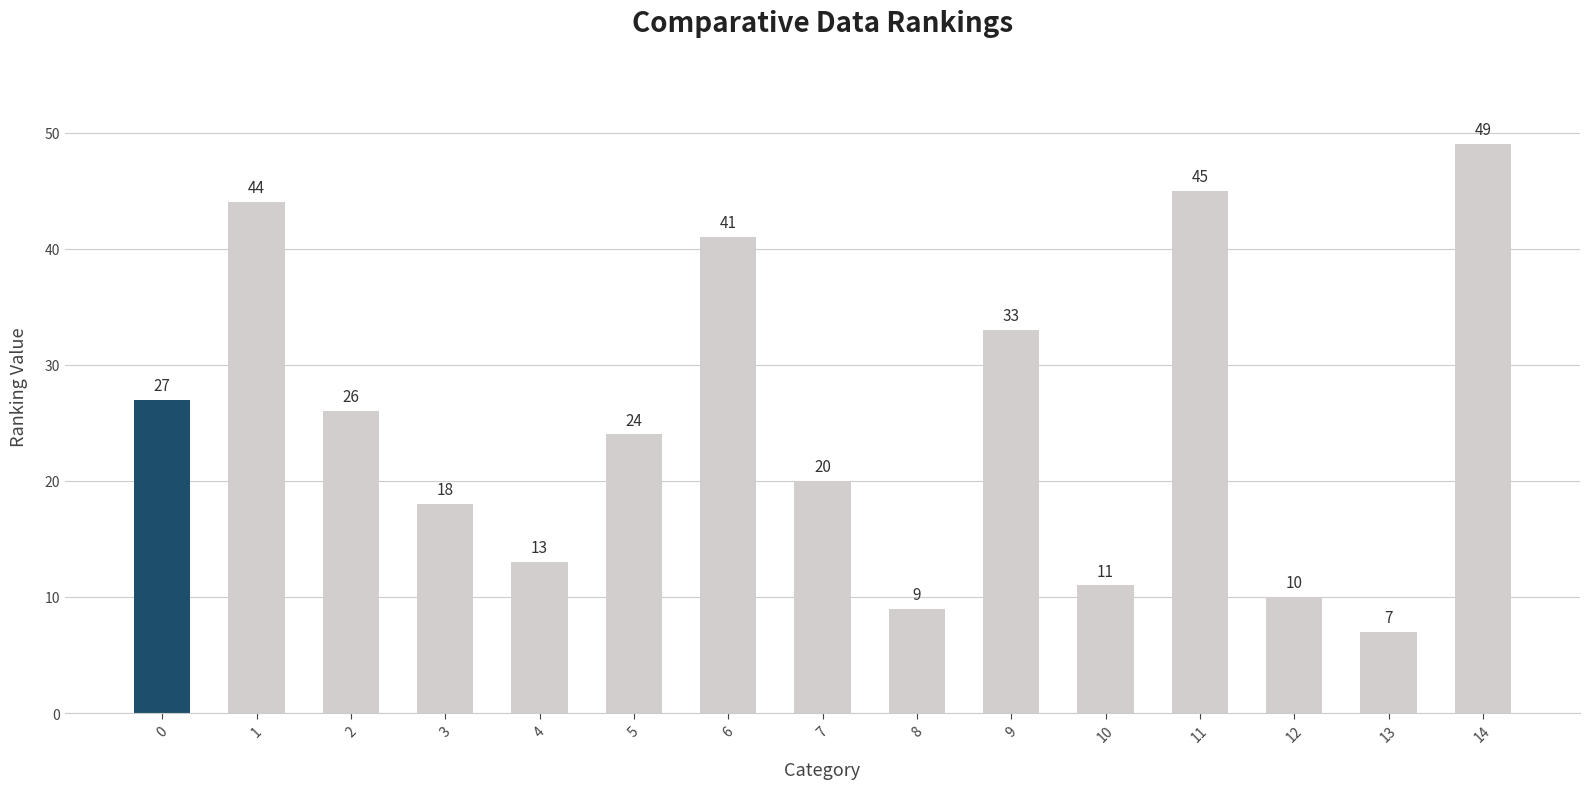

The value at 11 is 23. True or false?

False